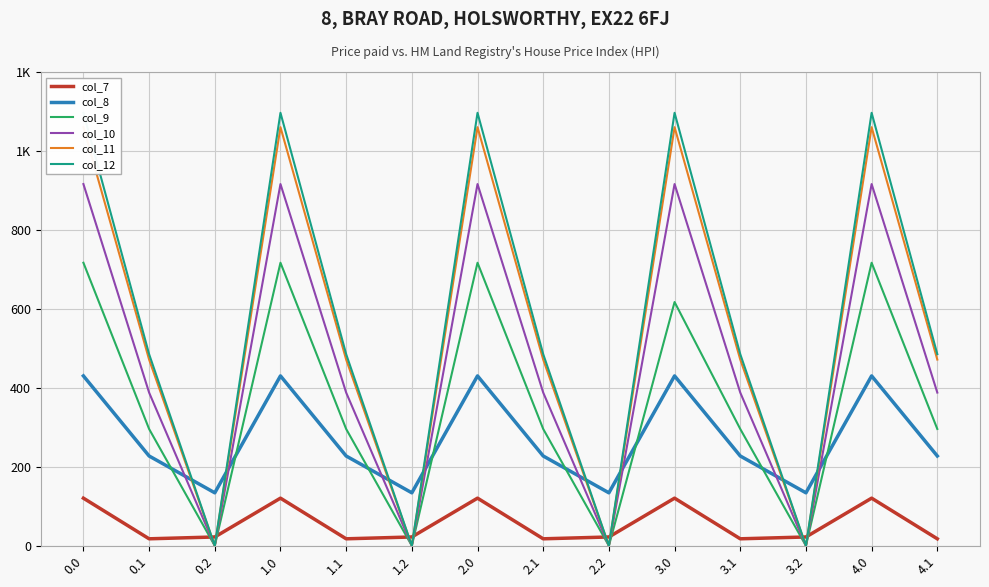

True or false: col_9 and col_10 intersect in this chart.

False